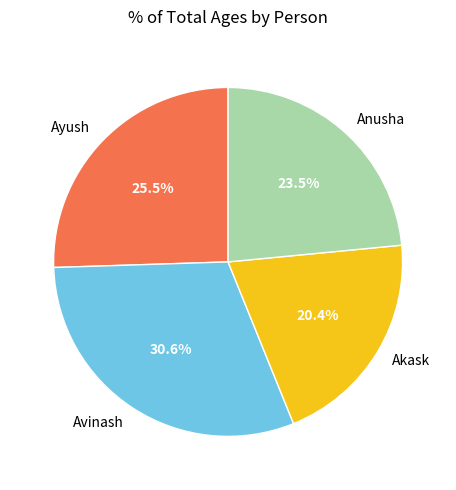

Between Anusha and Avinash, which is larger?

Avinash